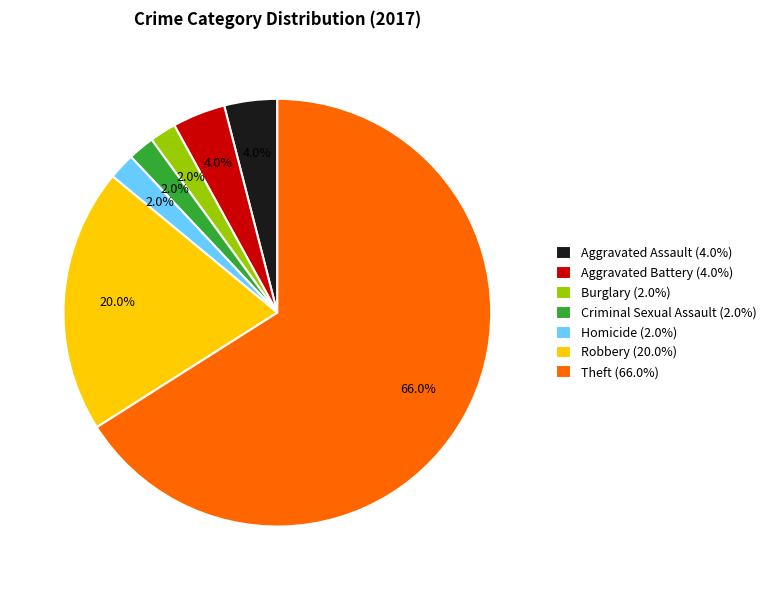

The Theft slice represents 66% of the pie. True or false?

True